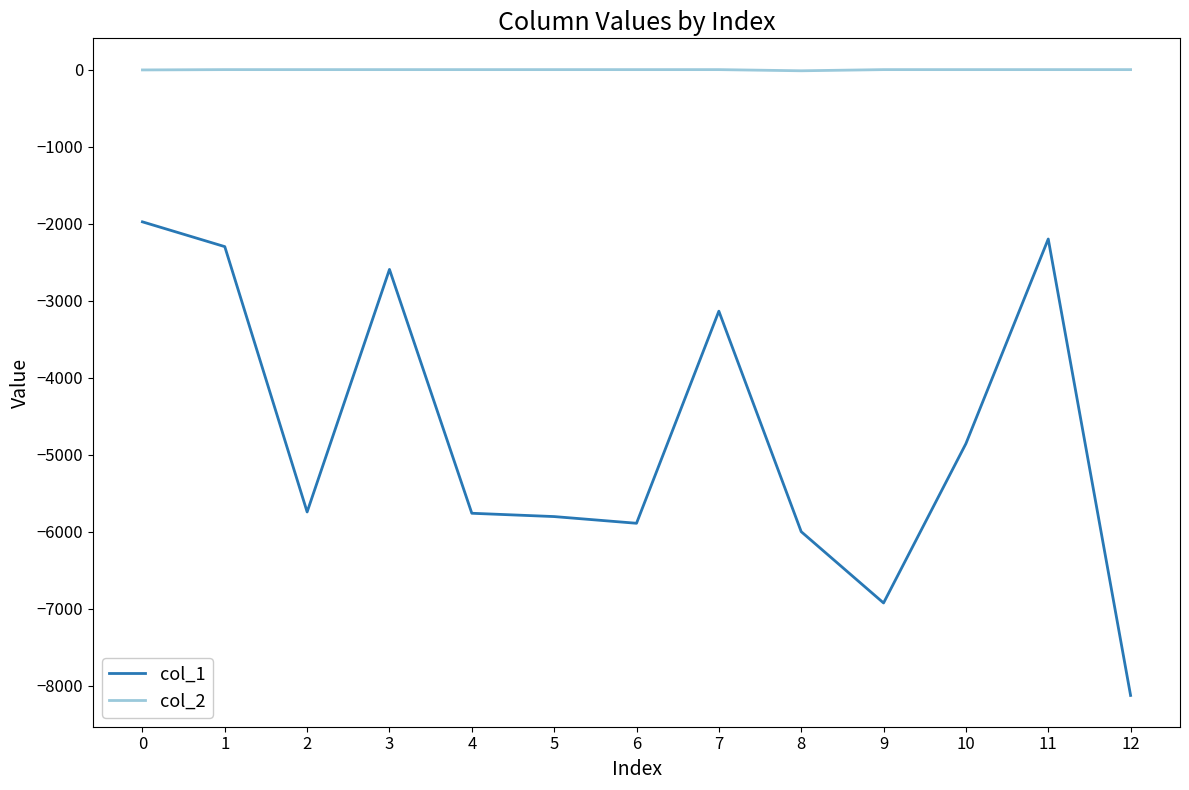

Is it true that col_2 equals 0 at 1?

True